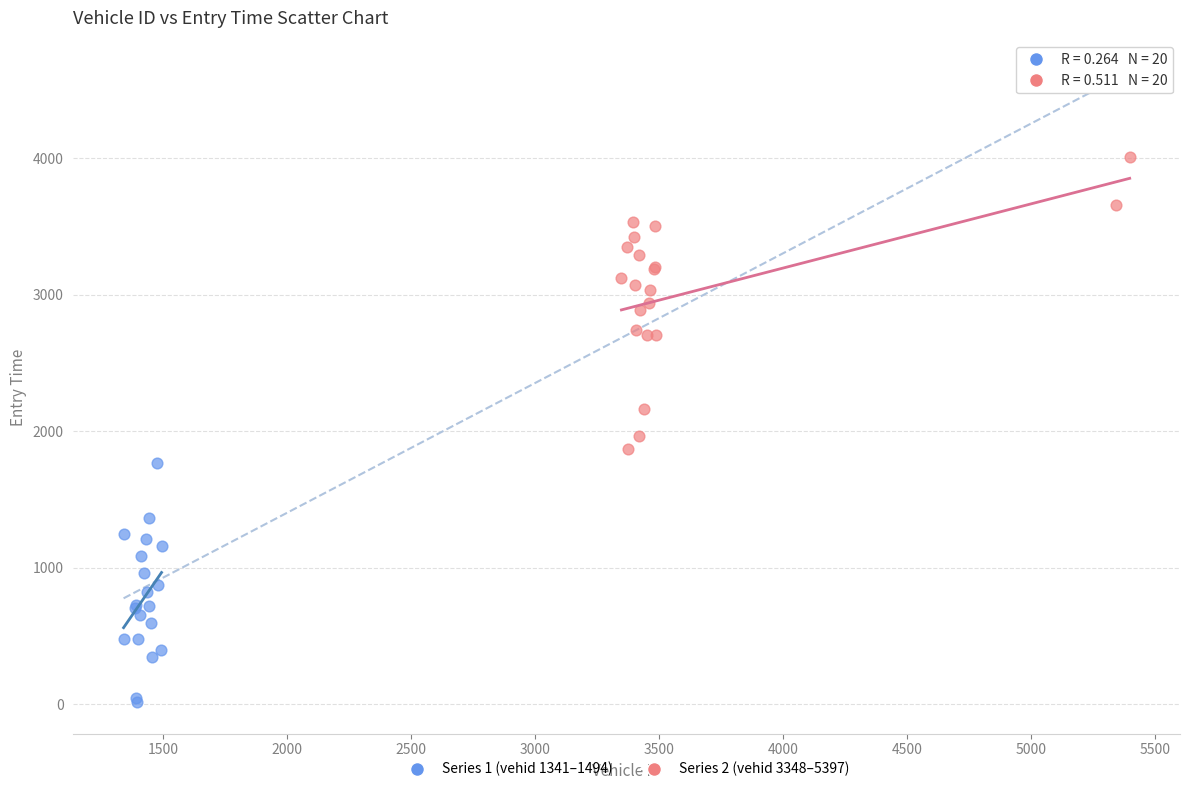

Which series has the largest Y range (max minus min)?

Series 2 (vehid 3348–5397)